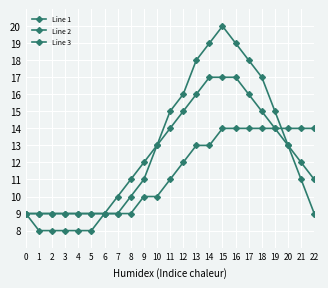

Count the number of data series in this chart.

3